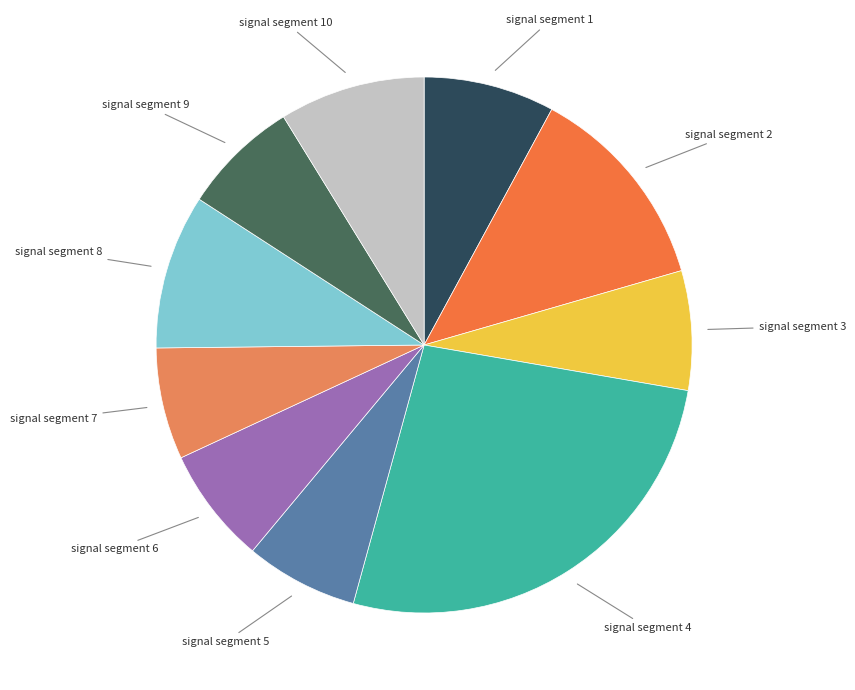

Count the number of slices in the pie.

10